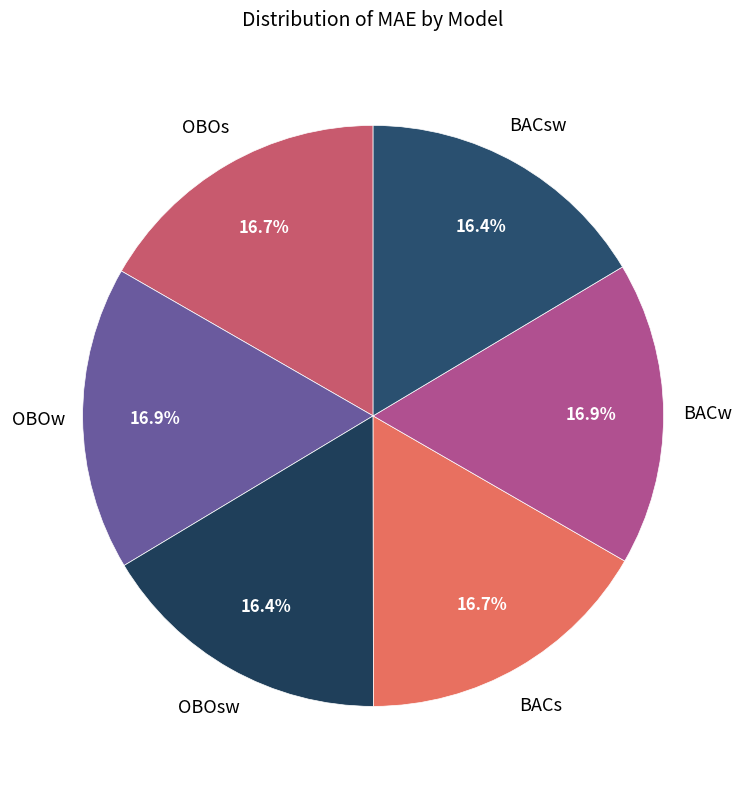

Count the number of slices in the pie.

6